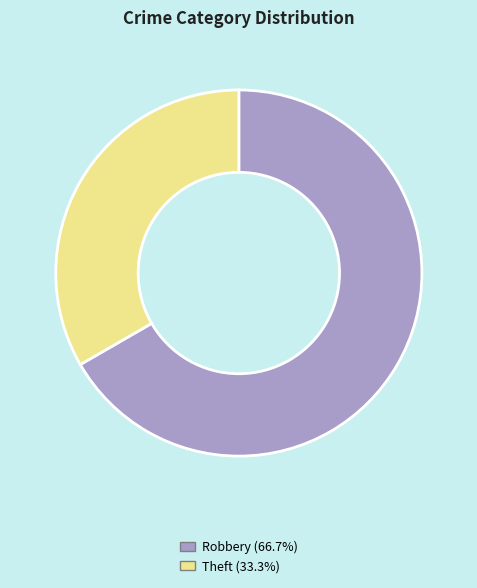

Which has a higher value, Theft or Robbery?

Robbery